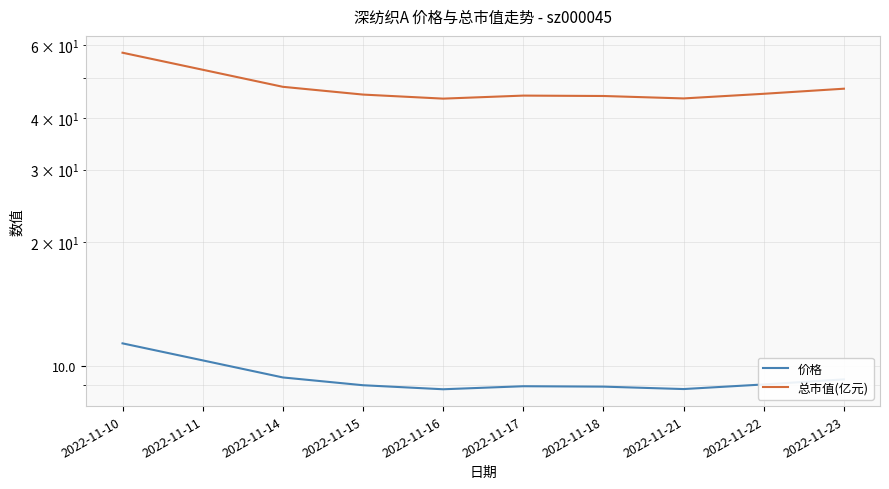

Is it true that 价格 equals 11.5 at 2022-11-16?

False